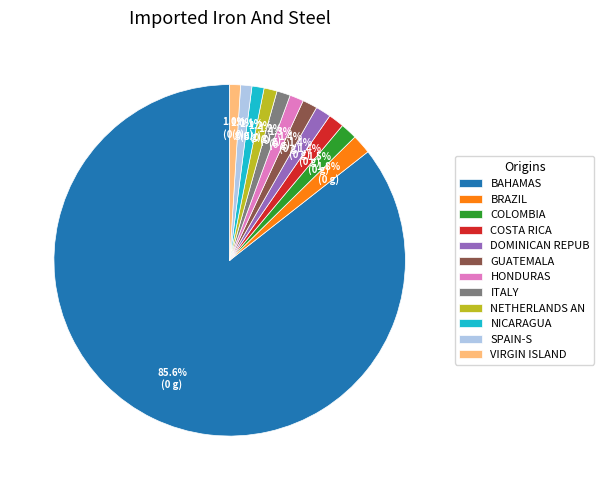

What percentage is NOT represented by GUATEMALA?

98.6%